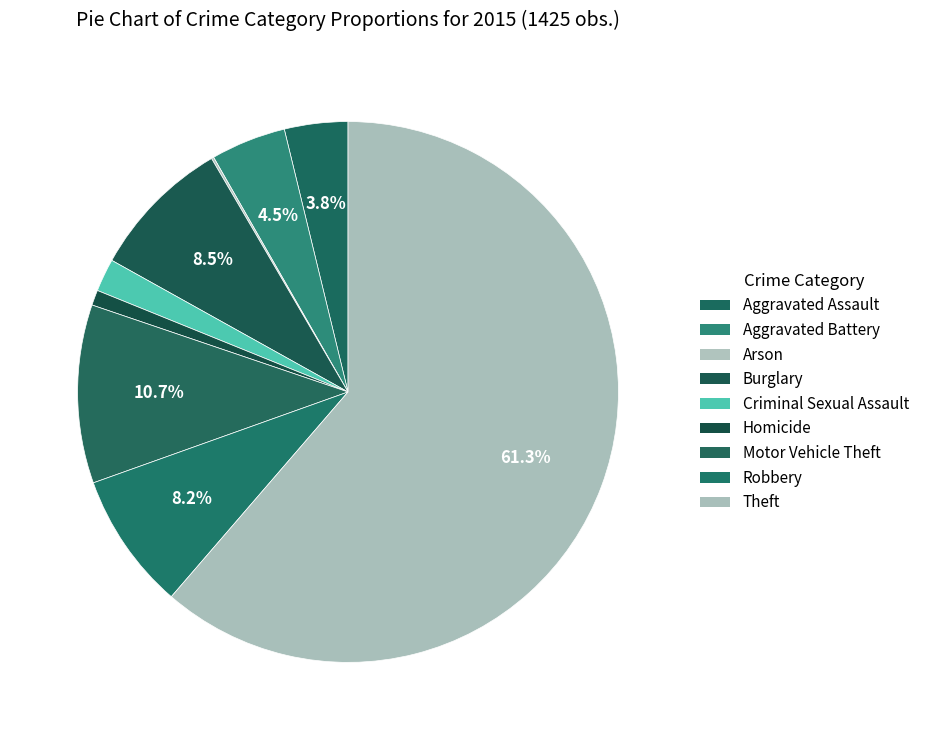

What percentage do Motor Vehicle Theft and Criminal Sexual Assault together represent?

12.6%